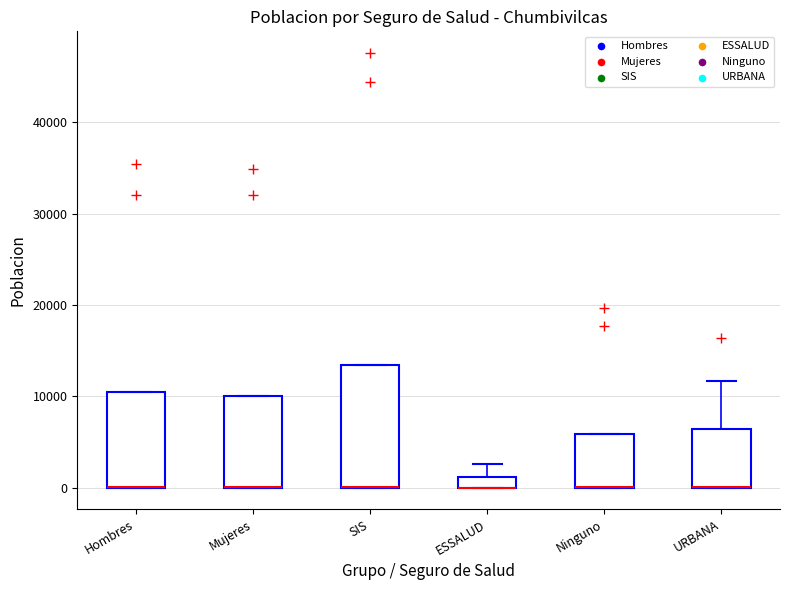

Comparing the boxes themselves (not the whiskers), which one is the tallest?

SIS